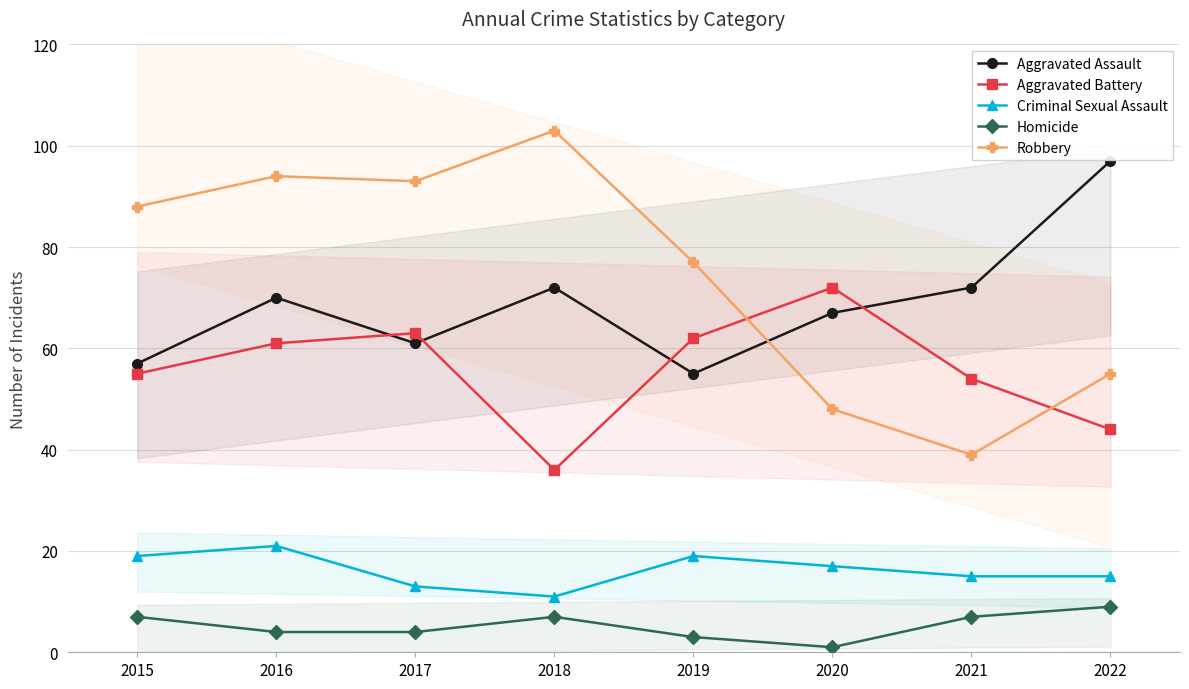

Which series changed the most between 2016 and 2019?

Robbery